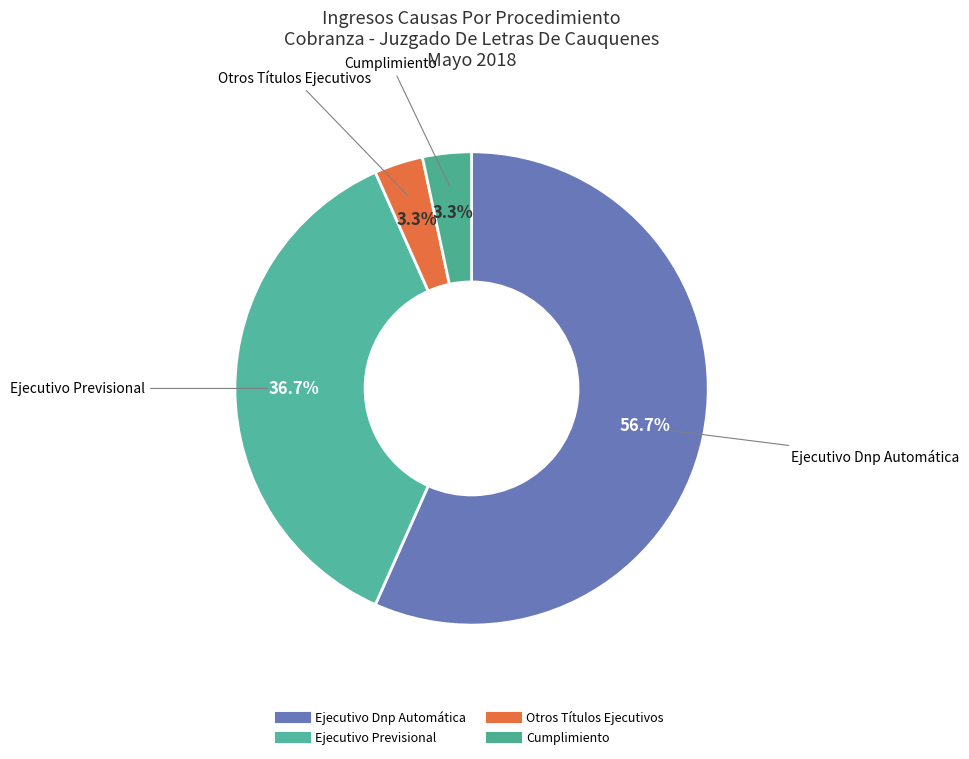

What is the majority slice?

Ejecutivo Dnp Automática